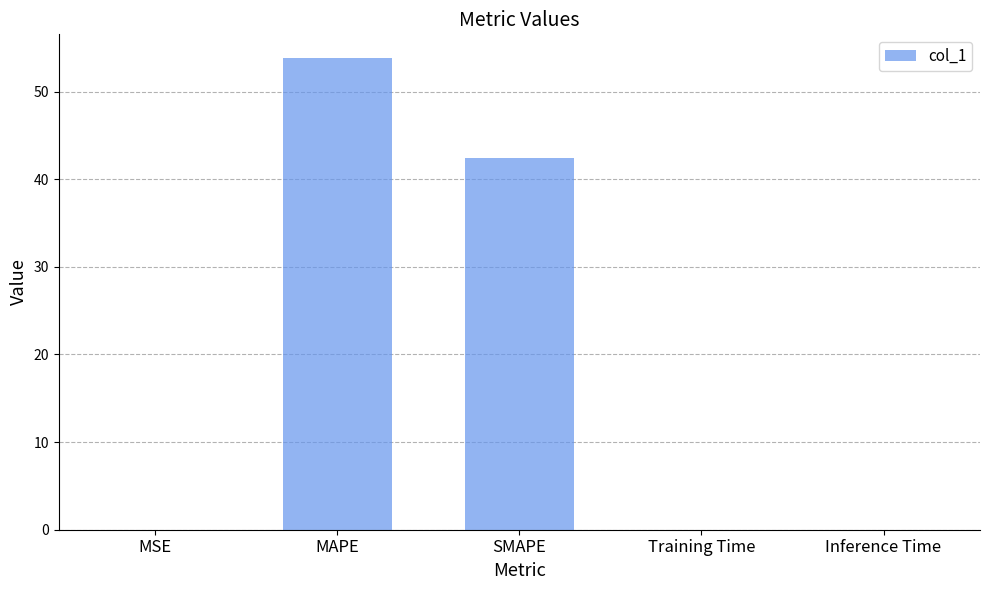

Which category has the highest value across all series?

MAPE